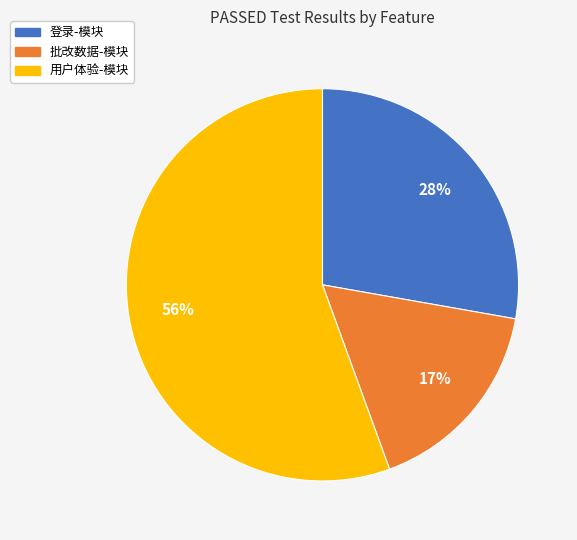

To the nearest percent, what is the average slice percentage?

33%